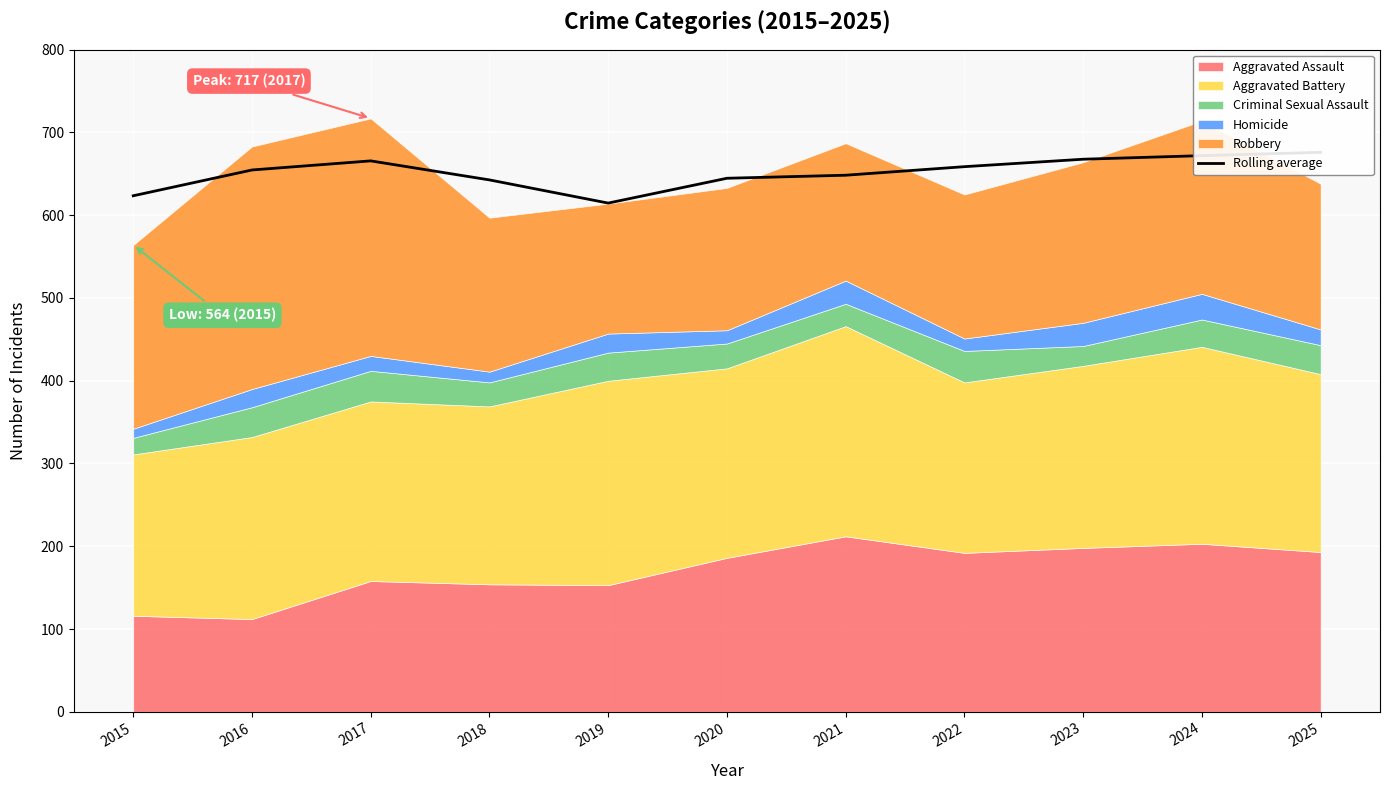

True or false: there are more than 0 points higher than both neighbors.

True